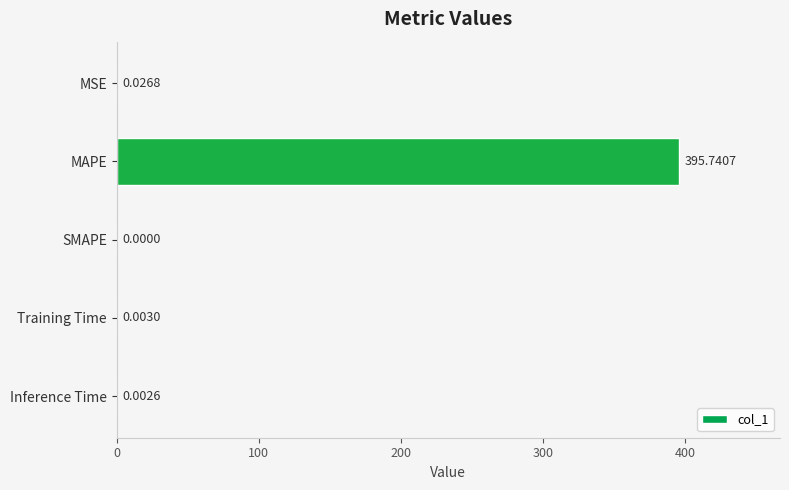

Which label corresponds to the largest value in the chart?

MAPE